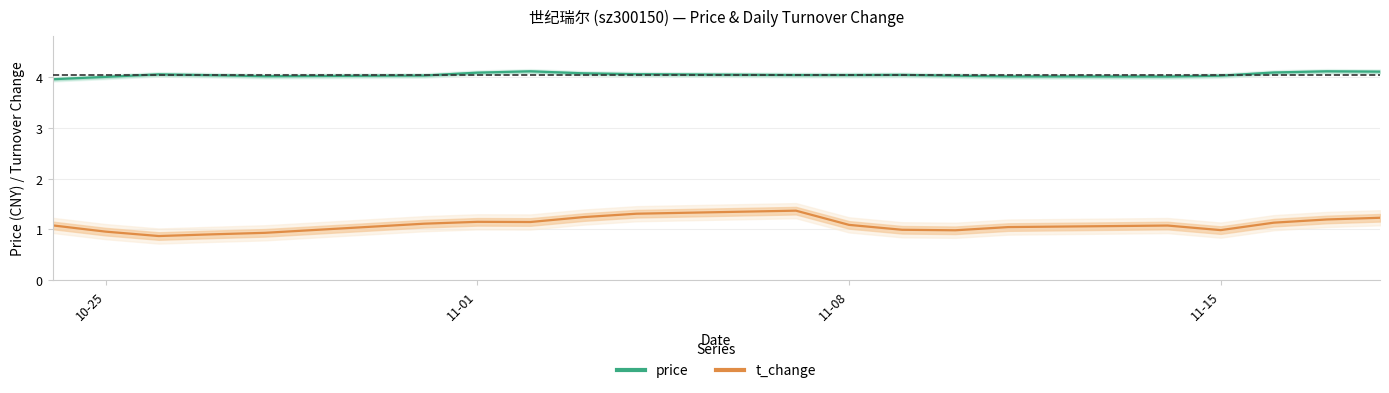

At how many categories does at least one series exceed 1?

20